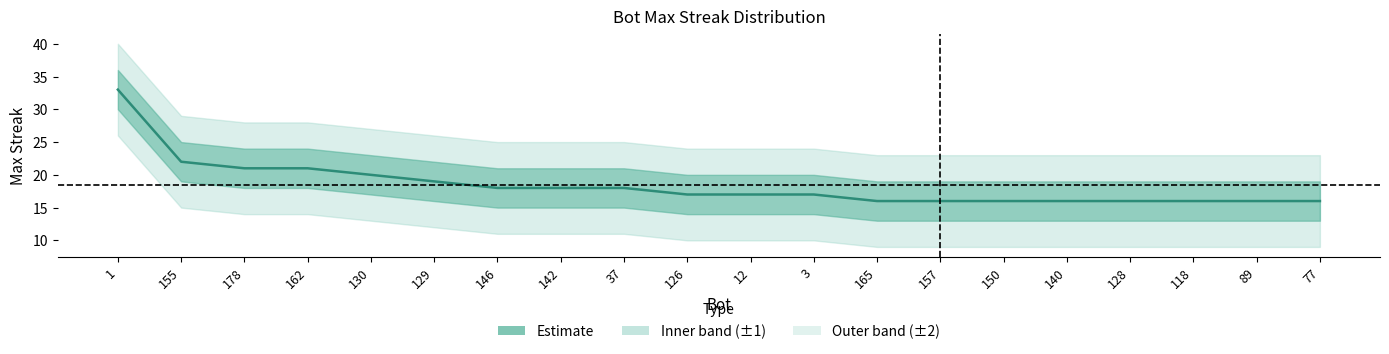

What is the change in value from 126 to 150?

-1